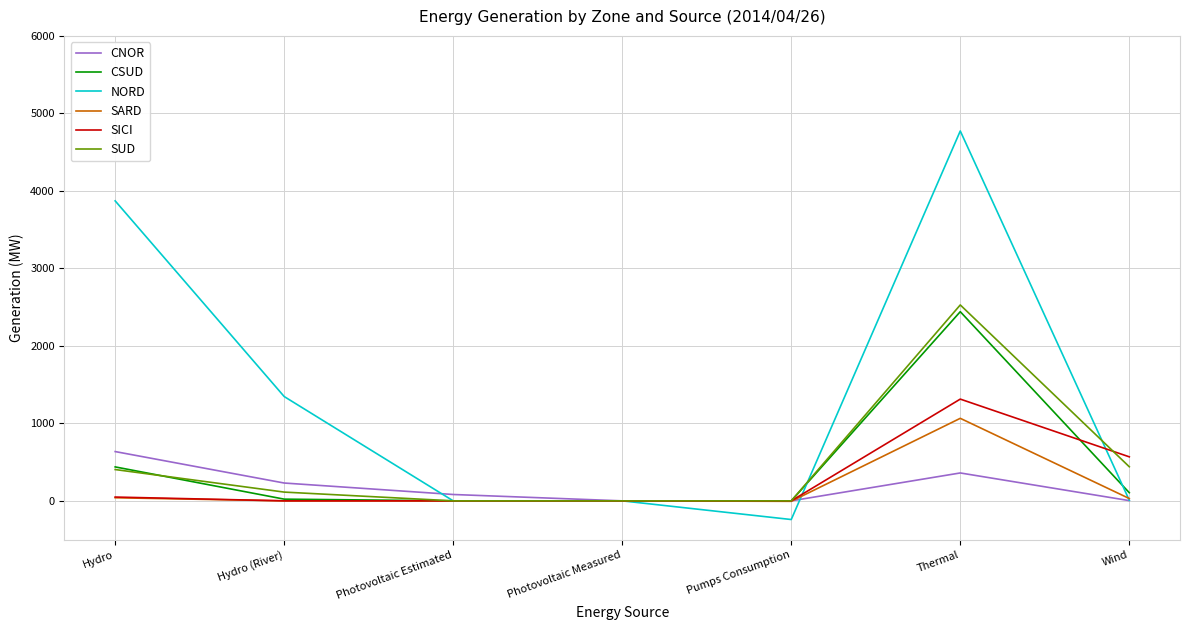

At which label does CSUD reach its peak?

Thermal